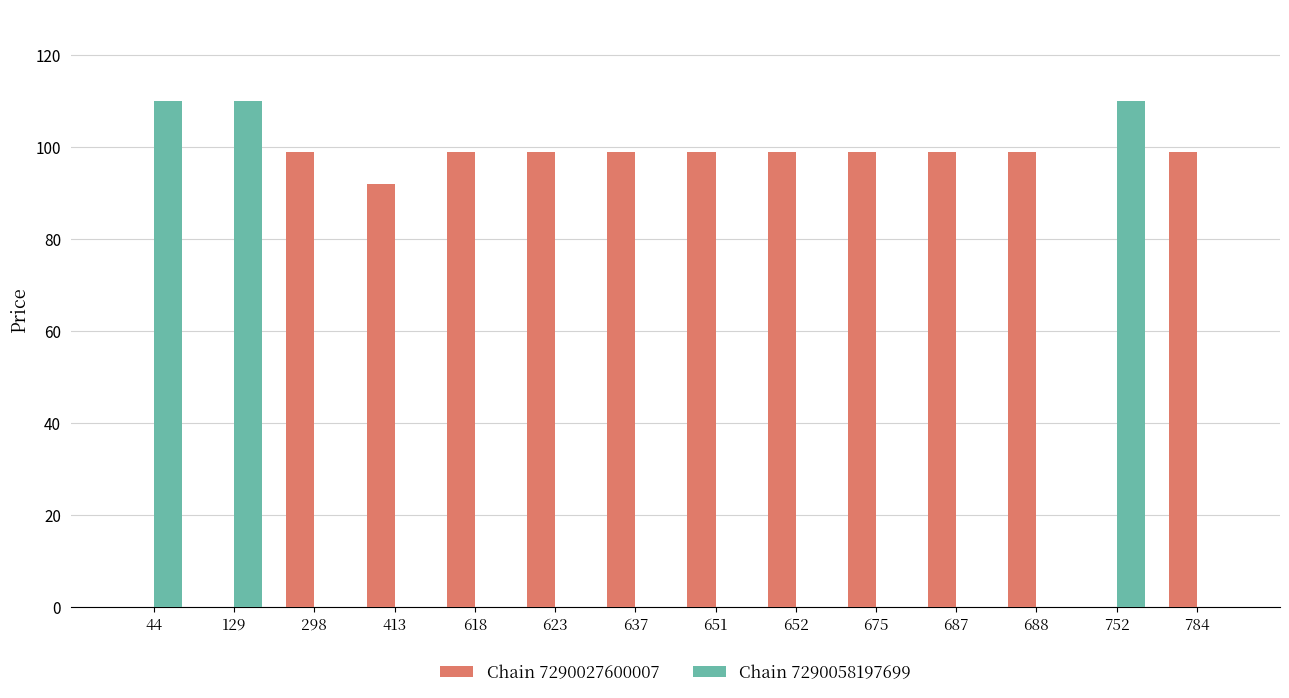

Is it true that Chain 7290027600007 equals 29 at 618?

False